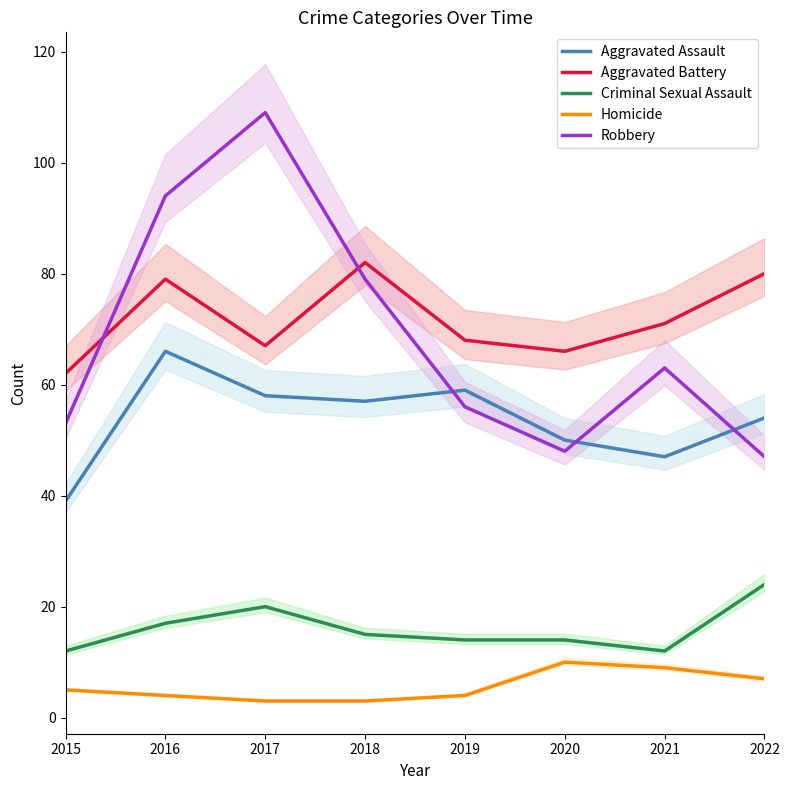

Which category has the lowest value in the Aggravated Assault series?

2015